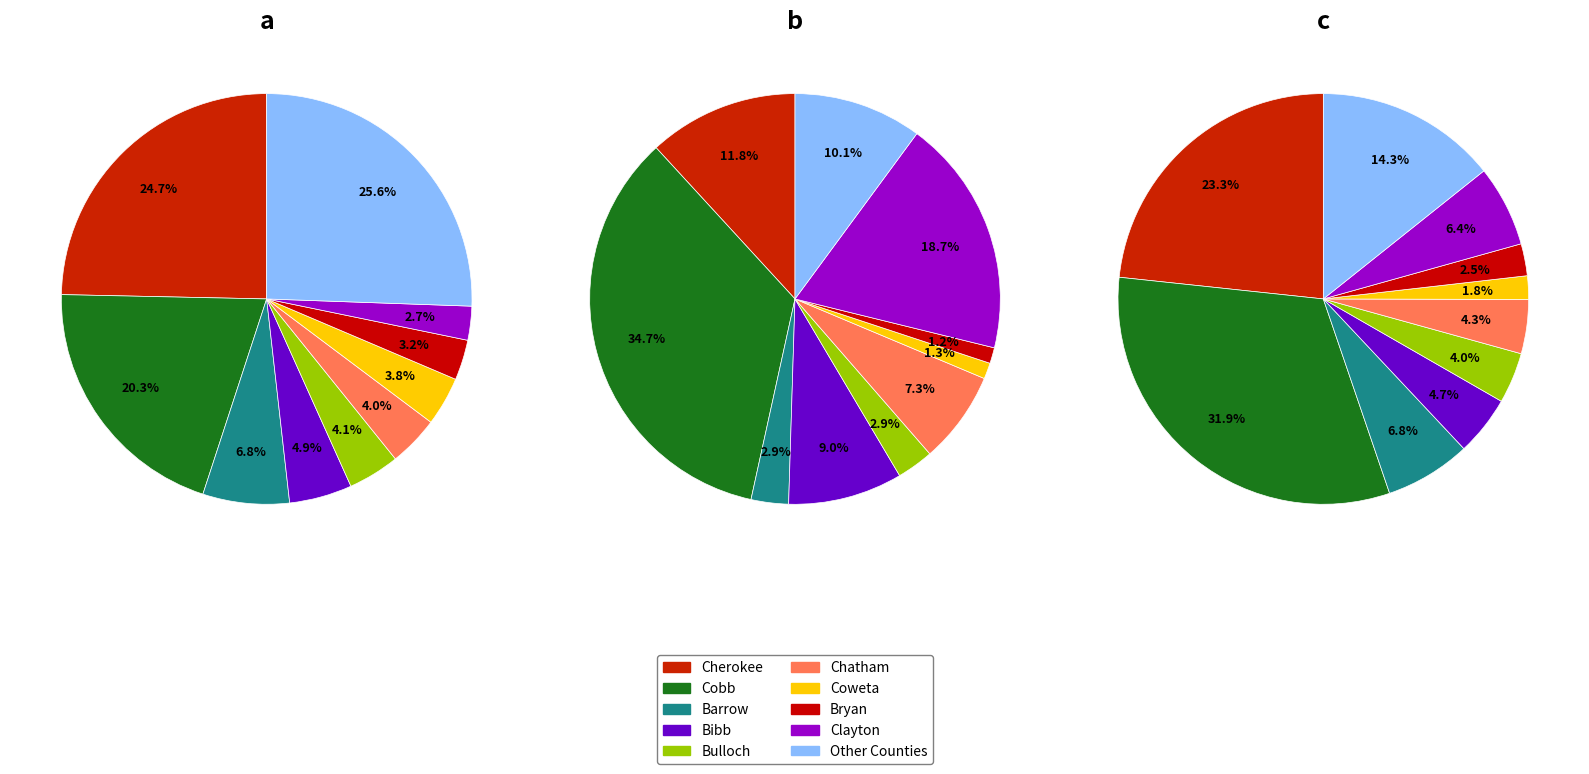

Does Ben Hill account for over 50% of the chart?

No